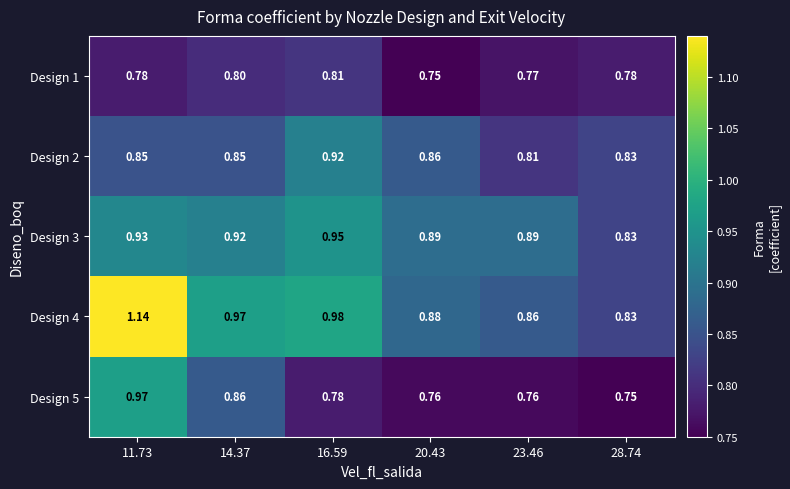

Is the value of Design 4 at 23.46 greater than the value of Design 3 at 16.59?

No